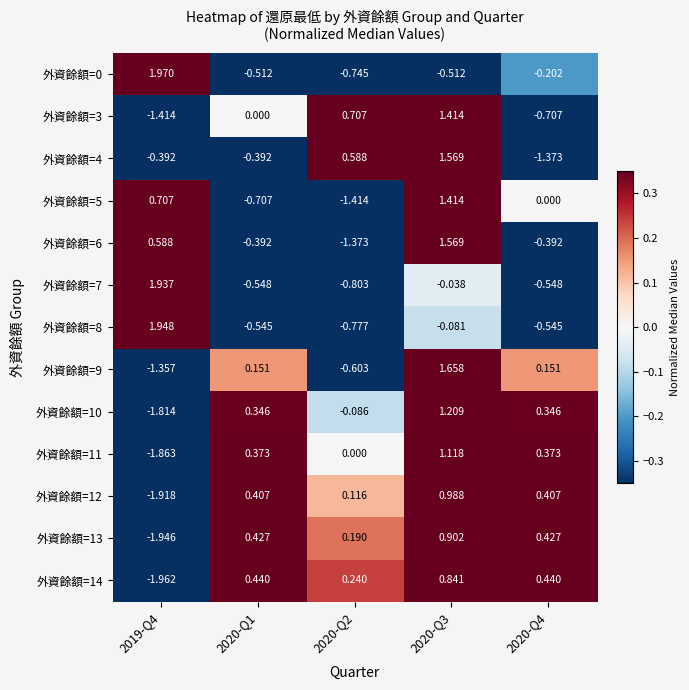

Is the value of 外資餘額=0 at 2020-Q4 greater than the value of 外資餘額=10 at 2020-Q3?

No